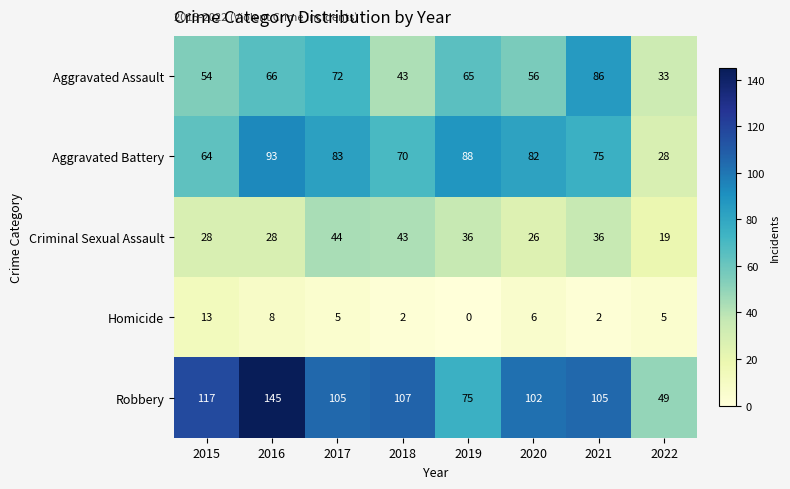

How many series are shown in this chart?

5